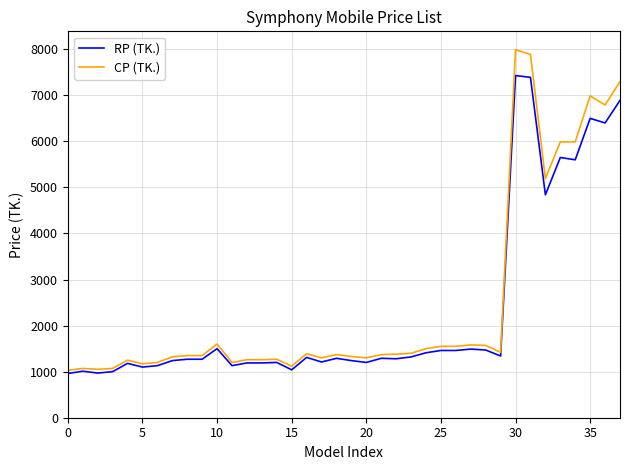

Rank the series by their maximum value, from lowest to highest.

RP (TK.), CP (TK.)